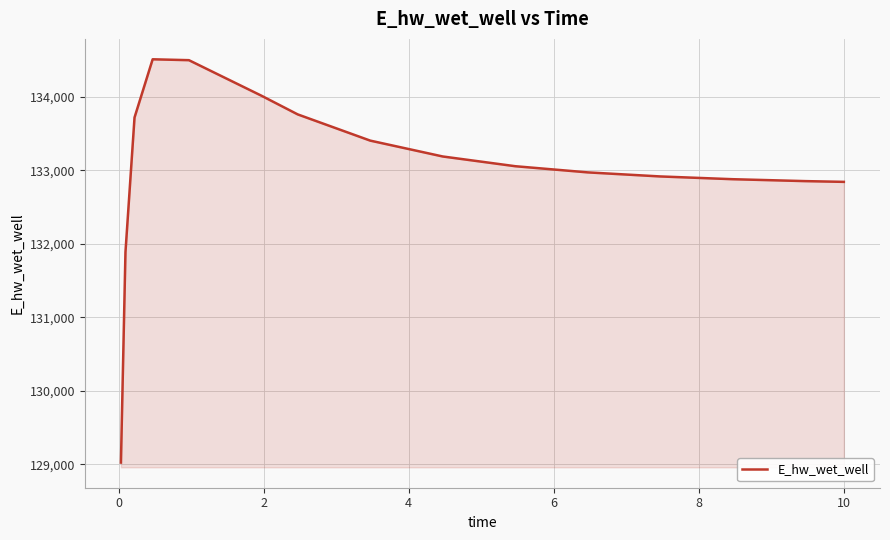

What is the greatest value displayed?

134508.0